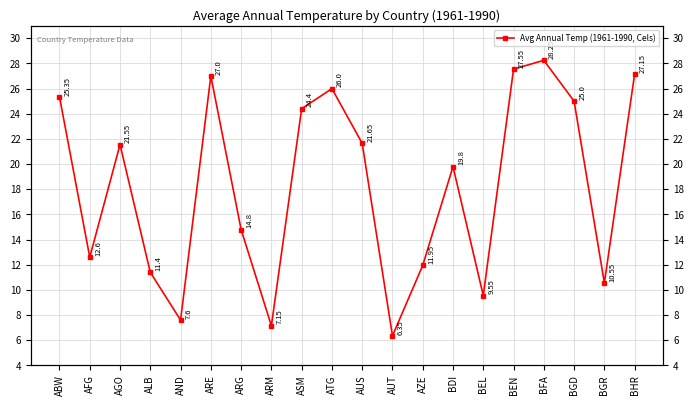

At which category does the data reach its first local peak?

AGO